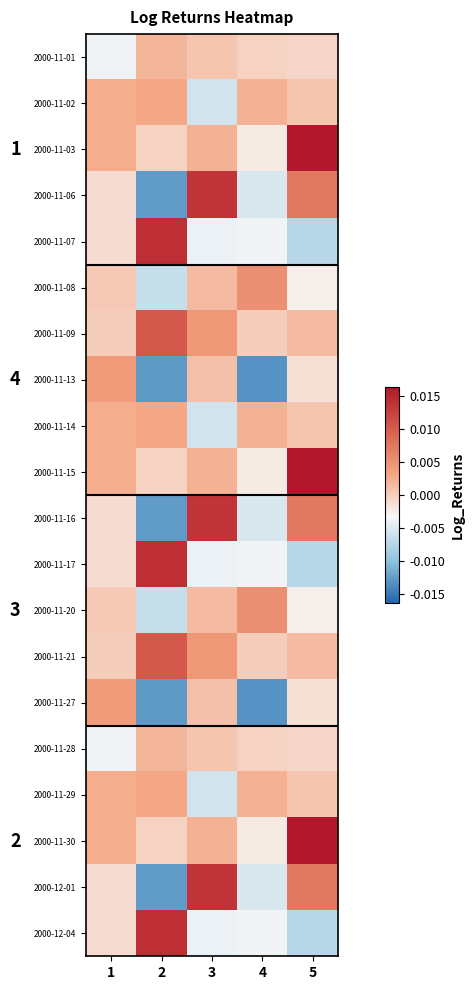

At how many categories does at least one series exceed 0?

5